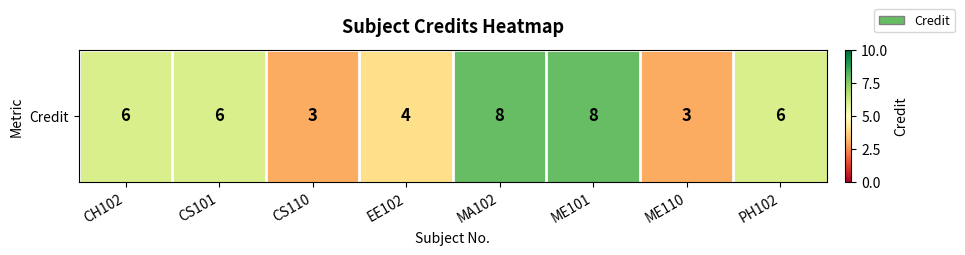

Which label corresponds to the largest value in the chart?

MA102